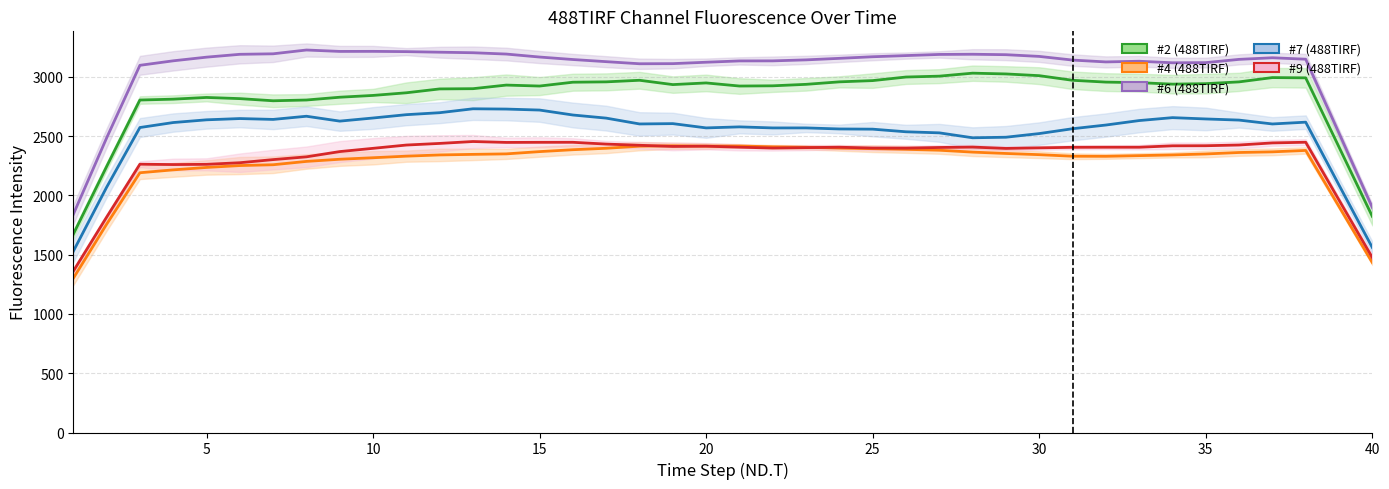

Which series has the largest range (max minus min)?

#6 (488TIRF) (trend)